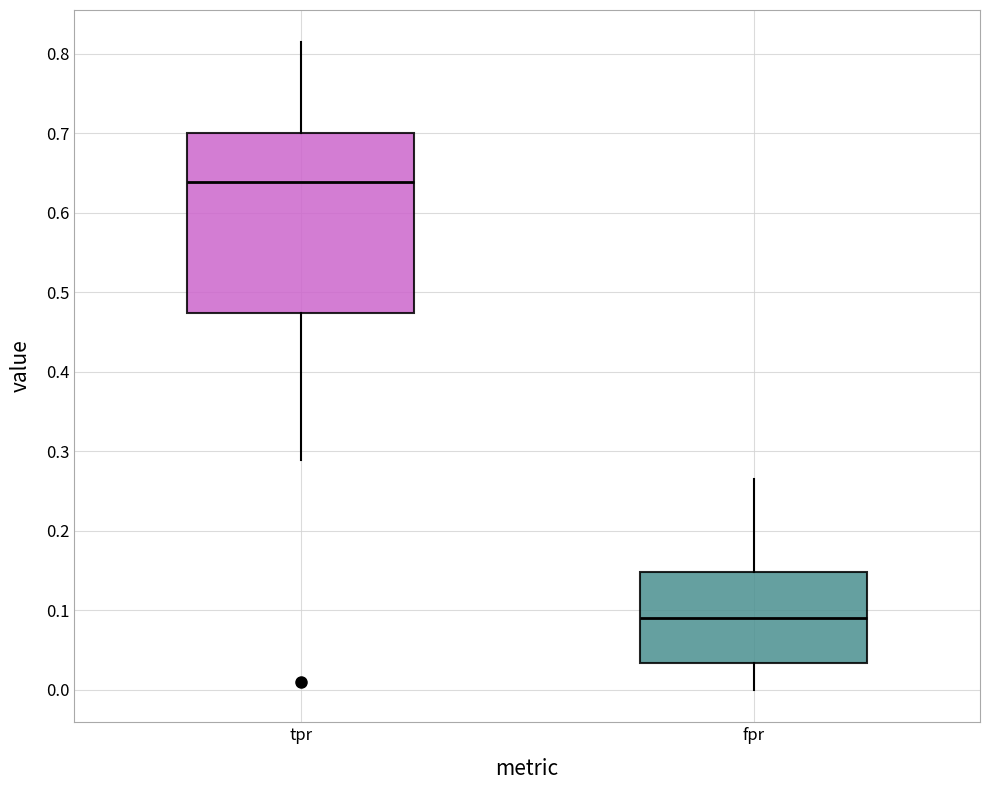

Reading left to right, transcribe this box plot: for each box, give where its median line is, the range the box spans, and where its two whiskers end, as read against the y-axis. The values are not printed on the chart, so give them approximately, as read against the axis.

tpr: median 0.64, box 0.47 to 0.70, whiskers 0.29 to 0.81
fpr: median 0.09, box 0.03 to 0.15, whiskers 0.00 to 0.27